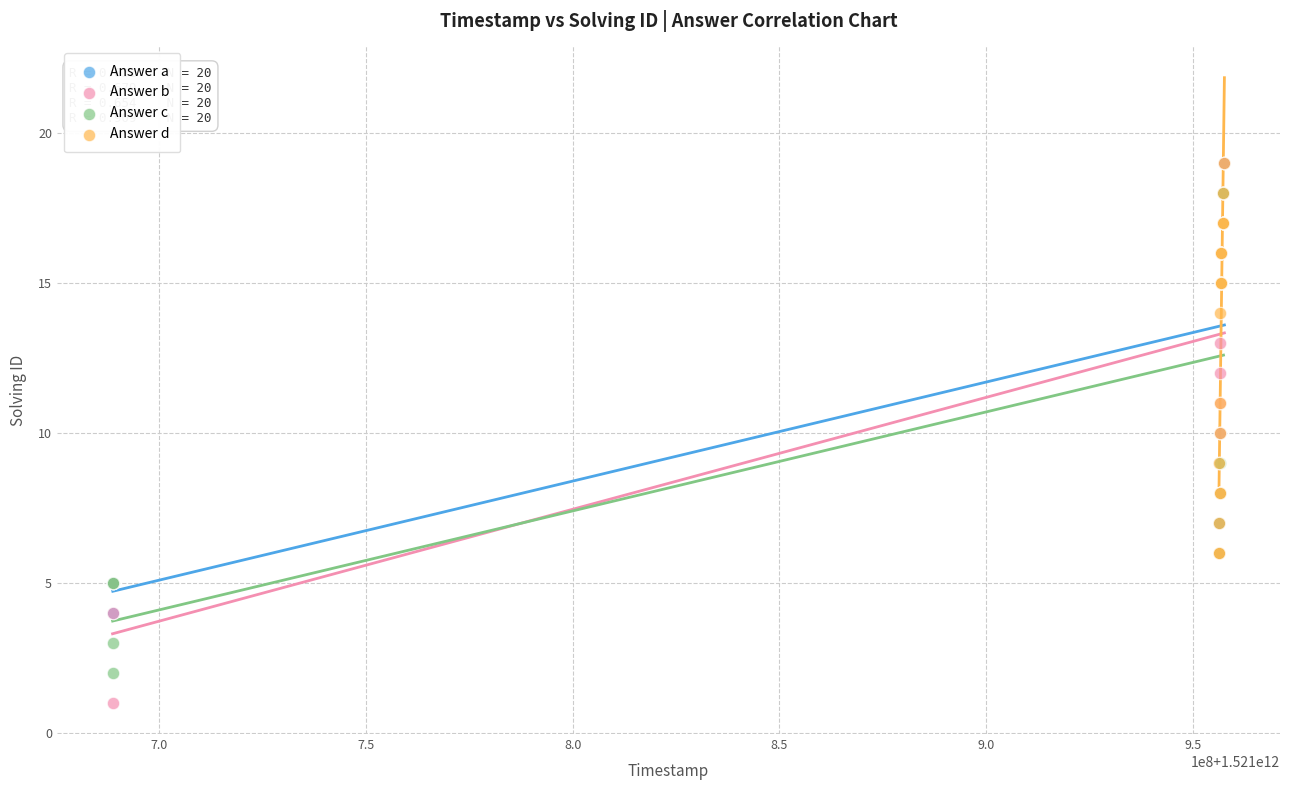

Which series has the widest spread of Y values?

Answer b